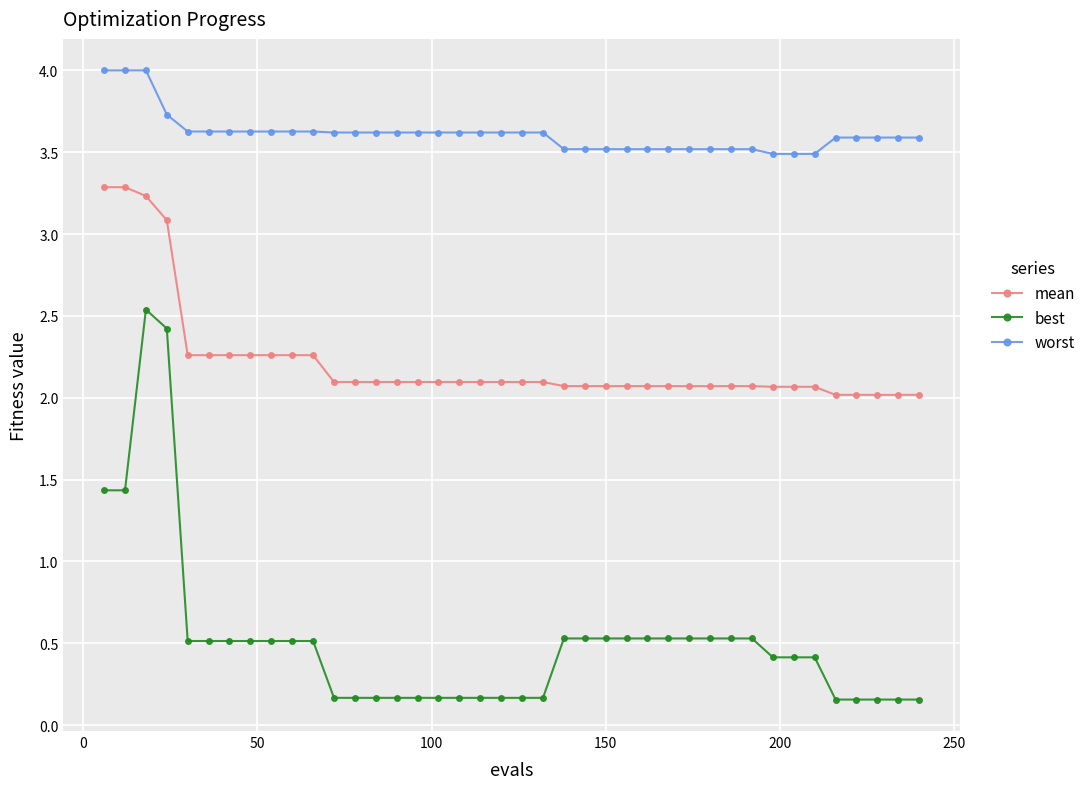

List the series in order of their peak value, lowest first.

best, mean, worst